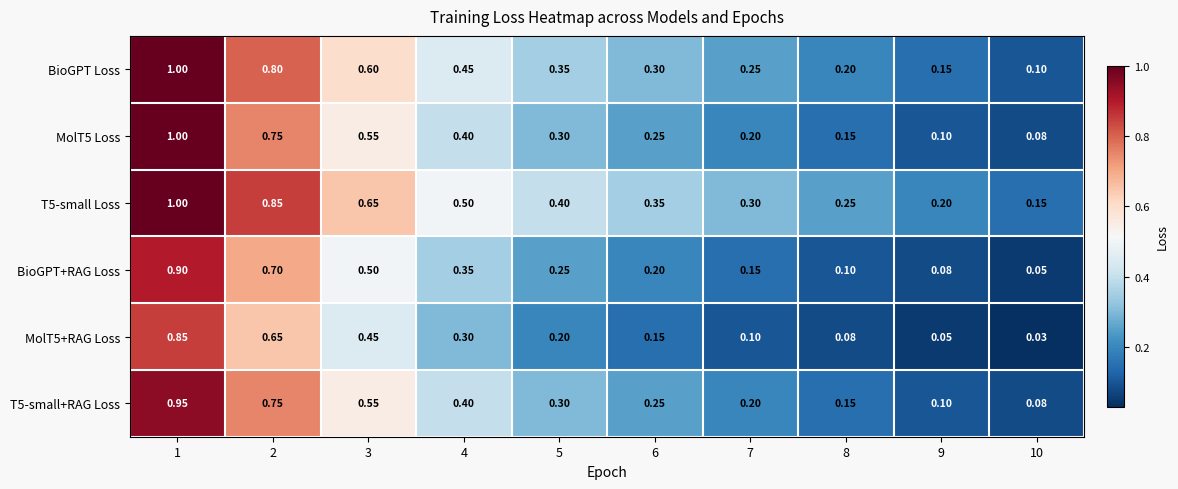

Is the value of BioGPT Loss at 1 greater than the value of MolT5+RAG Loss at 7?

Yes